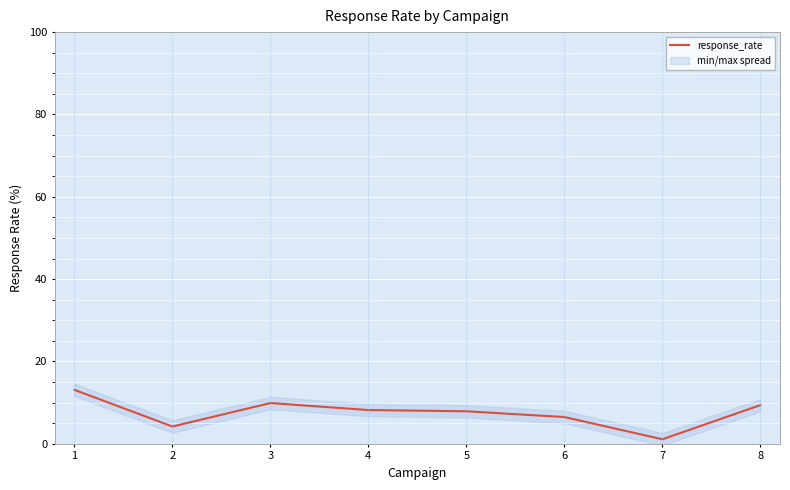

What is the difference between the values at 8 and 1?

3.7